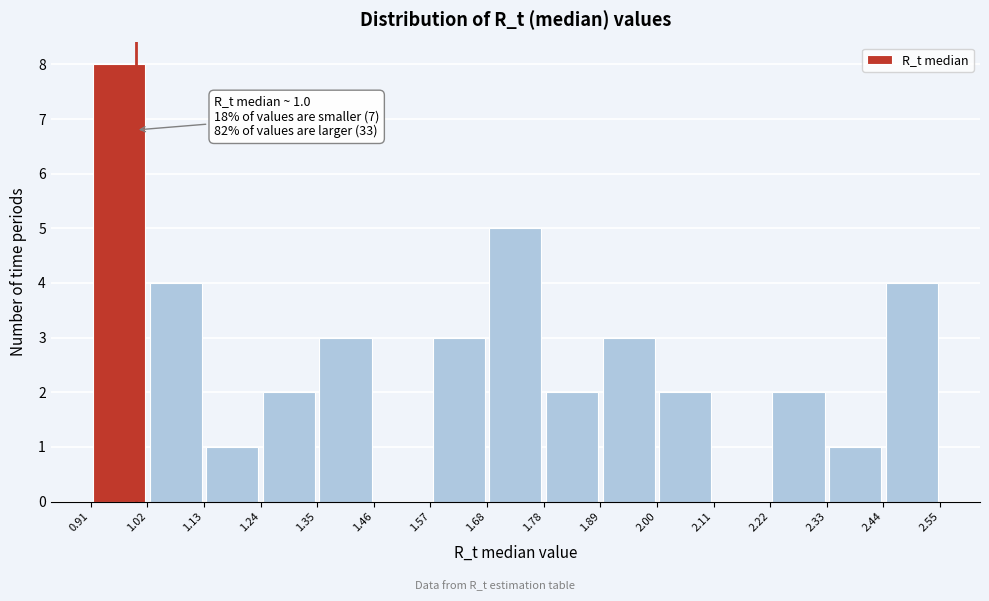

Which range on the x-axis has the tallest bar?

0.91 to 1.02